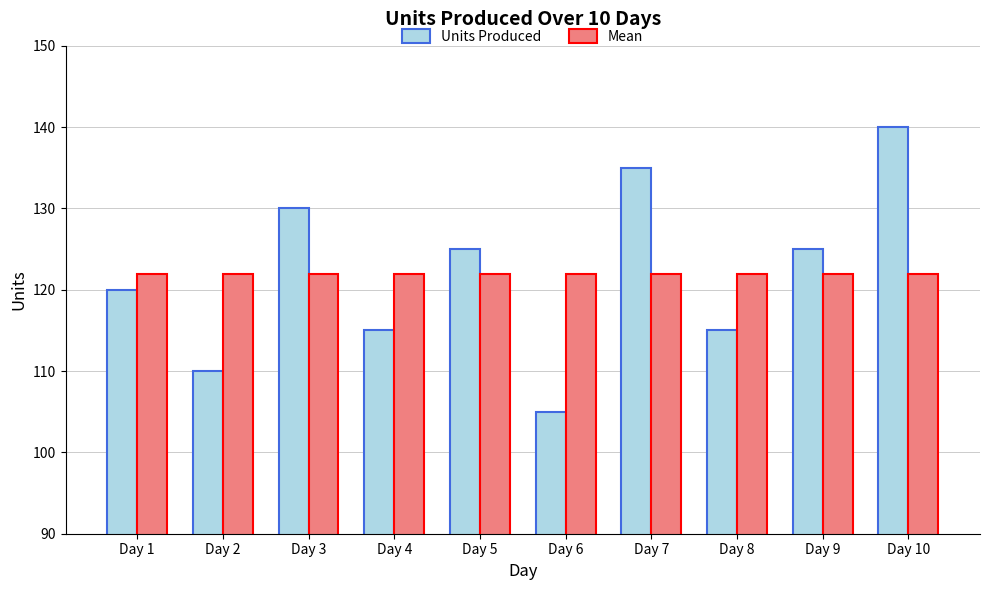

Which series has the largest range (max minus min)?

Units Produced